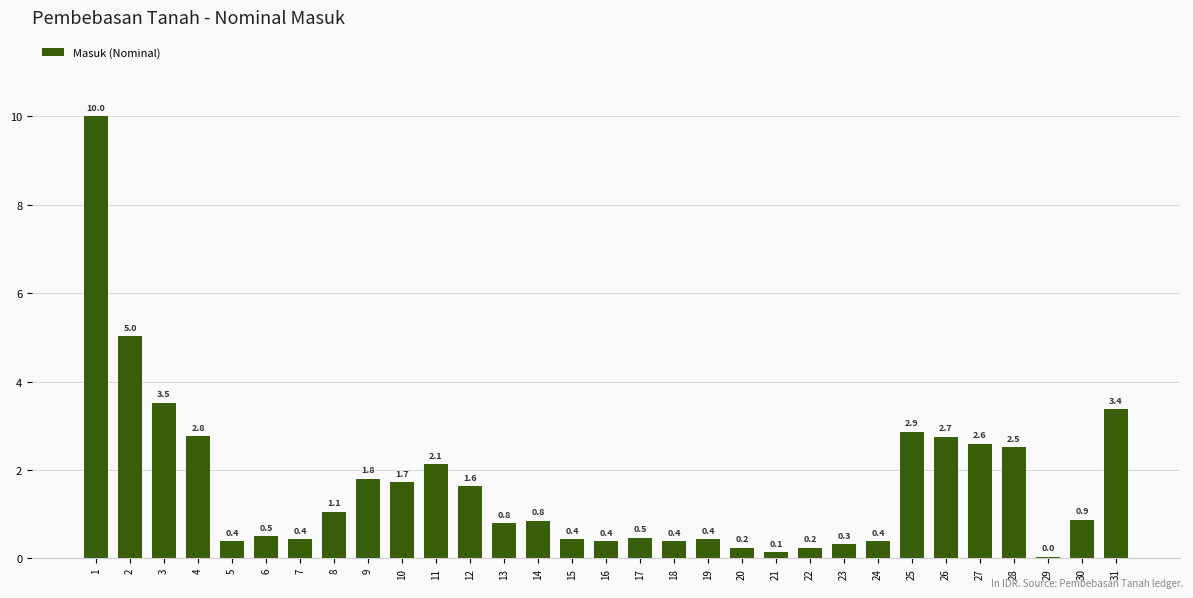

Does the chart contain any negative values?

No